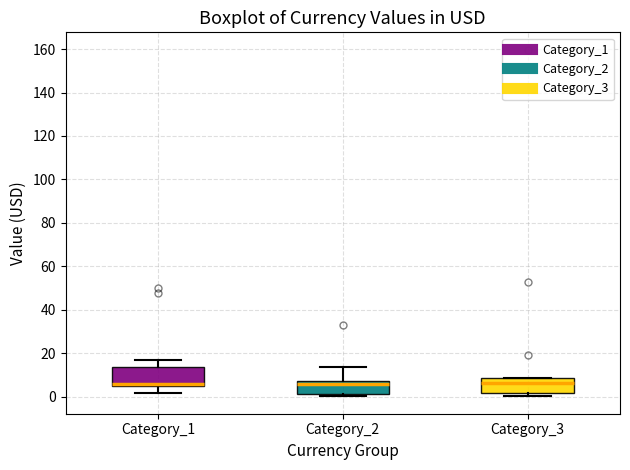

Reading left to right, transcribe this box plot: for each box, give where its median line is, the range the box spans, and where its two whiskers end, as read against the y-axis. The values are not printed on the chart, so give them approximately, as read against the axis.

Category_1: median 6, box 4 to 14, whiskers 2 to 18
Category_2: median 6, box 2 to 8, whiskers 0 to 14
Category_3: median 6, box 2 to 8, whiskers 0 to 8